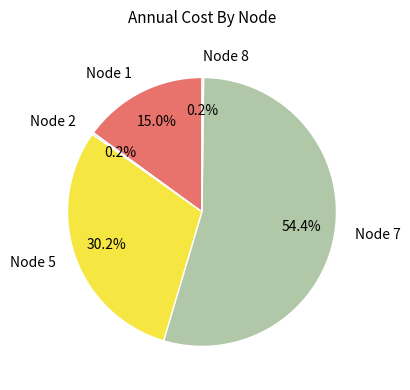

What is the largest slice in the pie chart?

Node 7